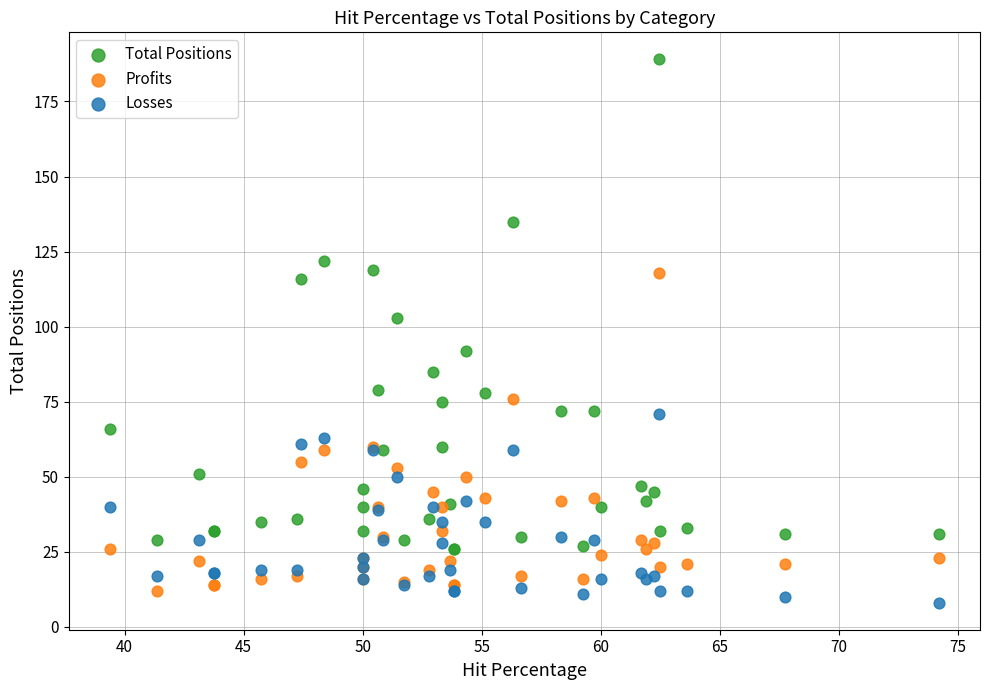

In the Total Positions series, what Y value is closest to 107?

103